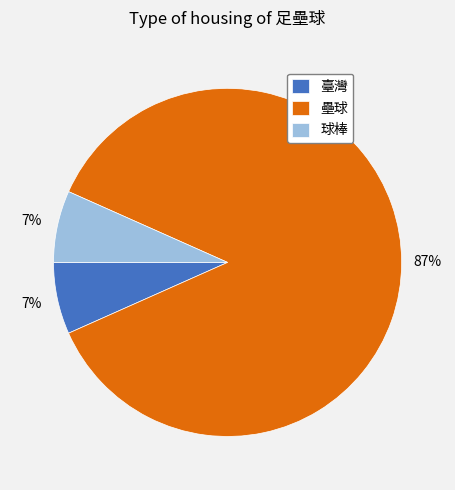

To the nearest percent, what is the average slice percentage?

33%